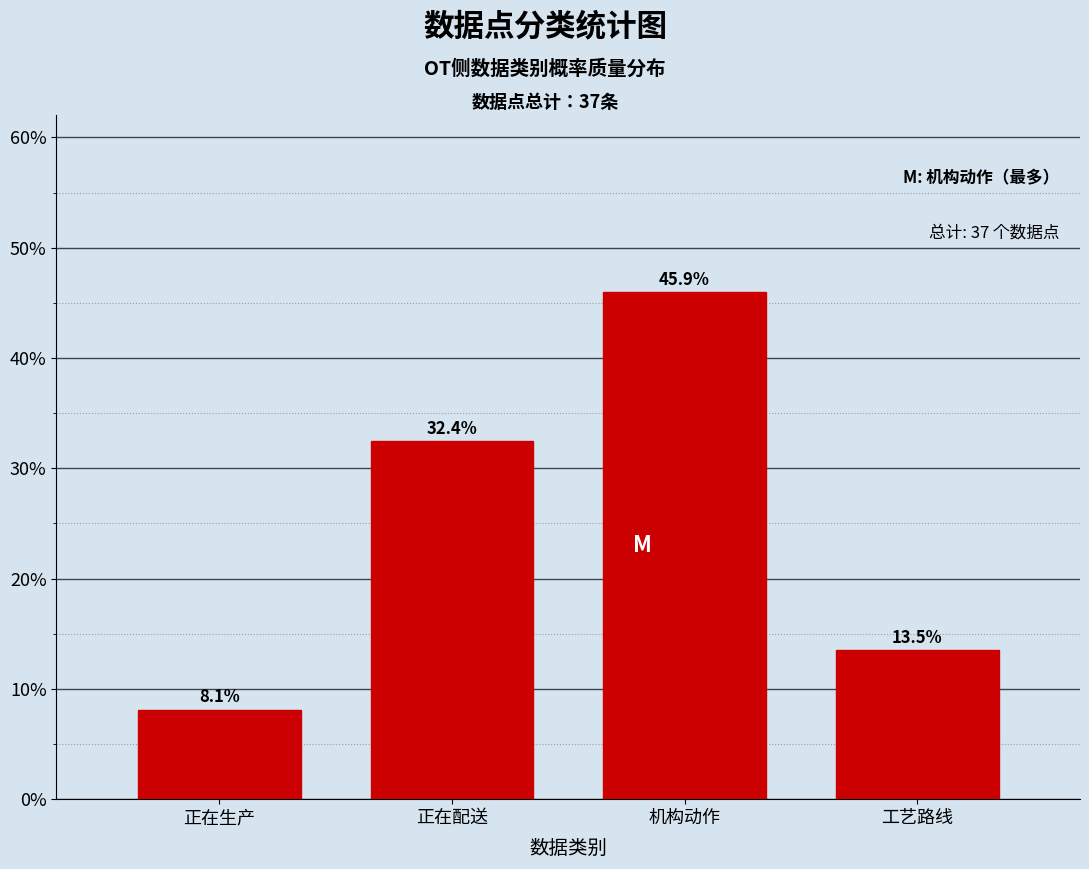

Reading left to right, what are all the values shown in this chart?

正在生产=8.1	正在配送=32.4	机构动作=45.9	工艺路线=13.5